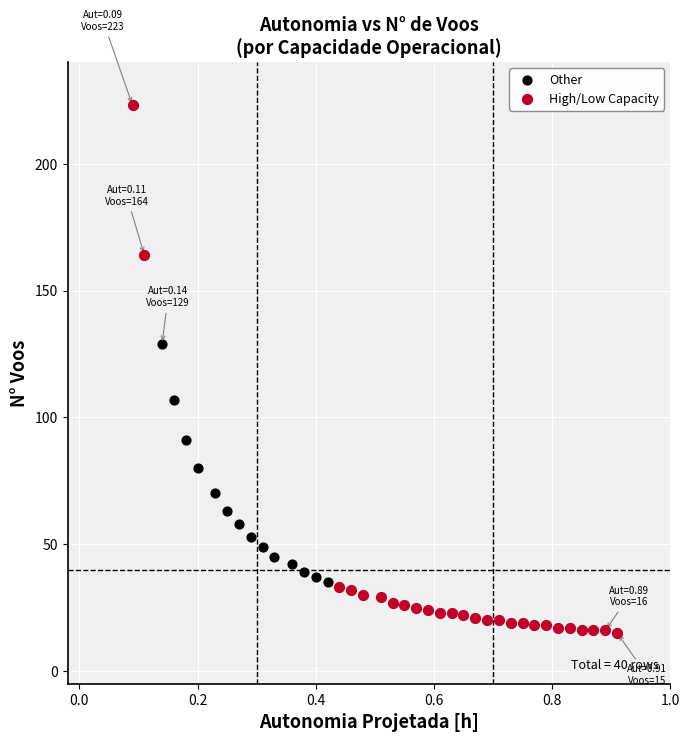

Which series reaches the maximum Y coordinate?

High/Low Capacity